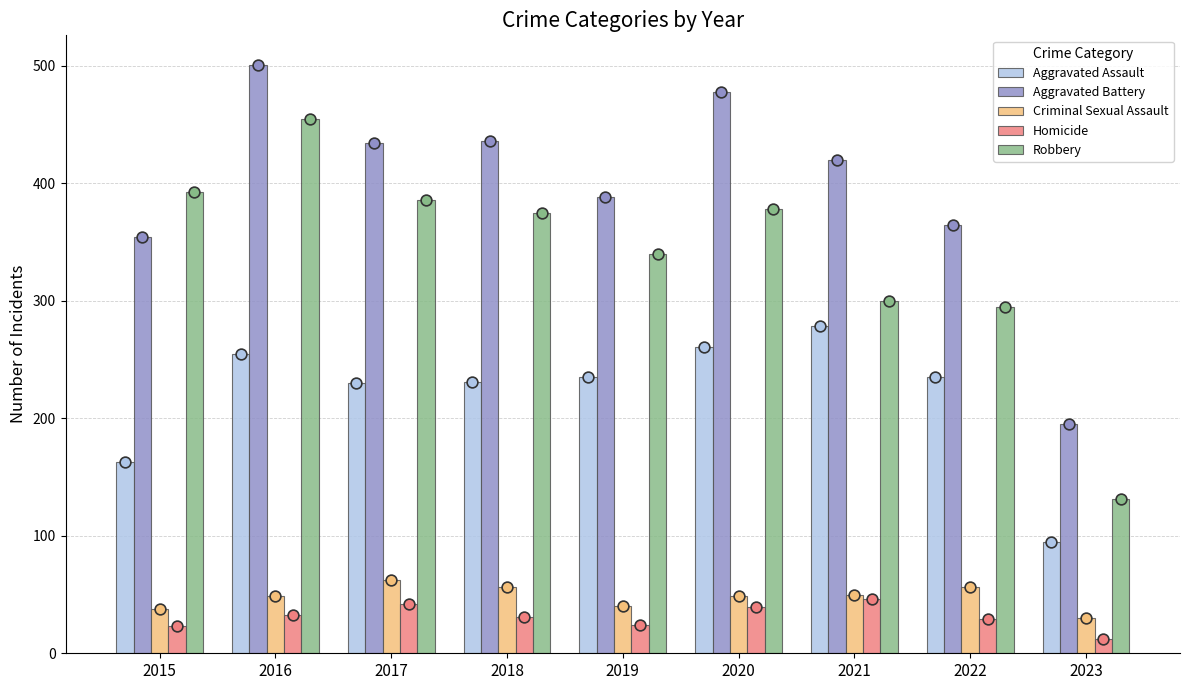

What are all the series names shown in the legend?

Aggravated Assault, Aggravated Battery, Criminal Sexual Assault, Homicide, Robbery